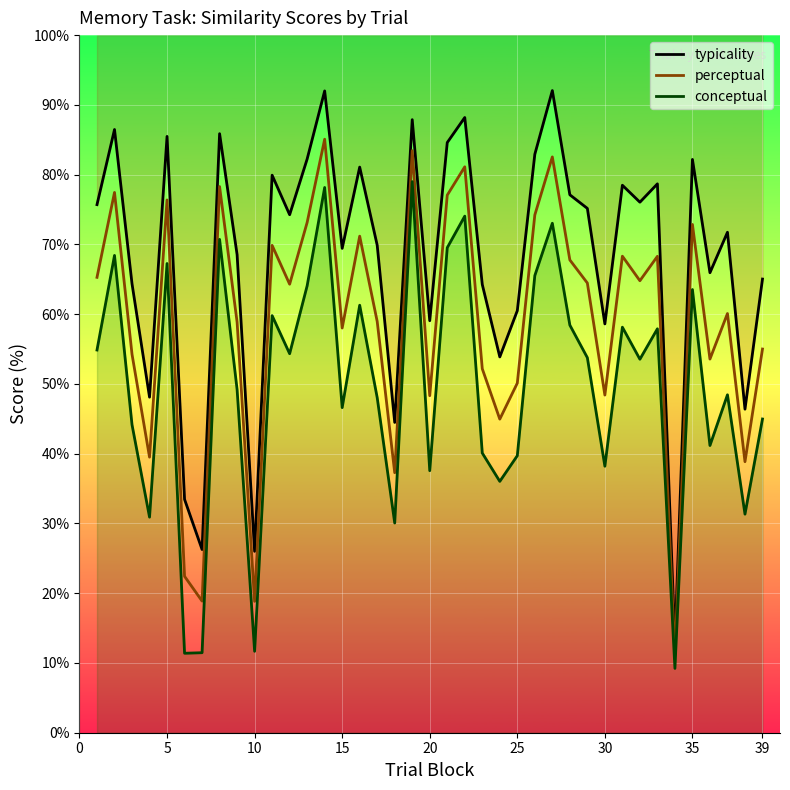

List the series in order of their peak value, lowest first.

conceptual, perceptual, typicality